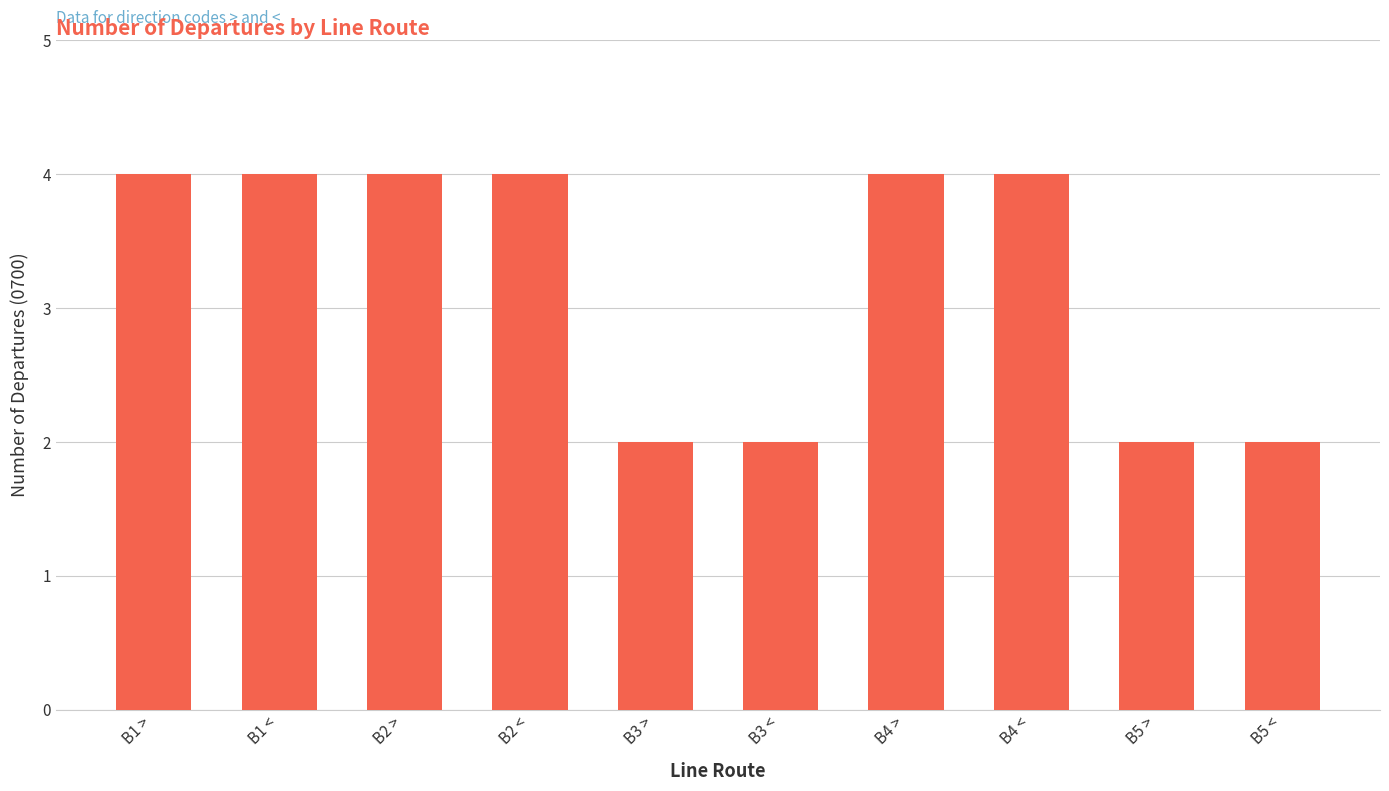

What is the maximum value shown in the chart?

4